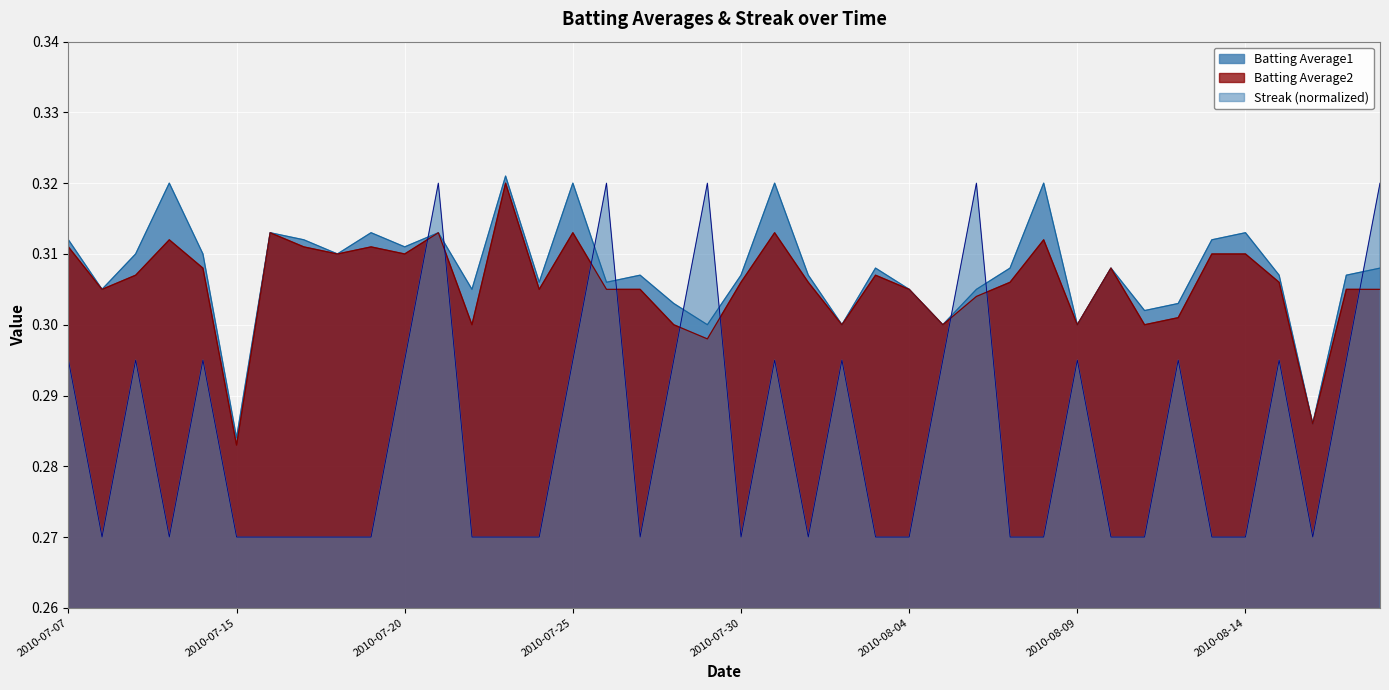

What is the sum of the Batting Average1 values at 2010-08-06 and 2010-07-18?

0.6